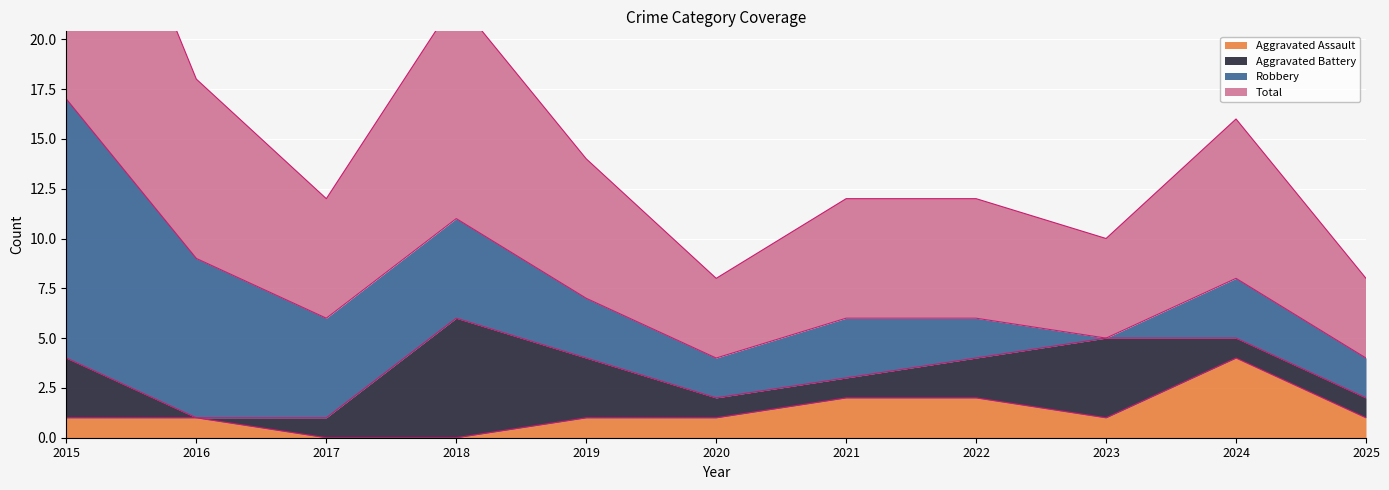

At which label does Total reach its peak?

2015